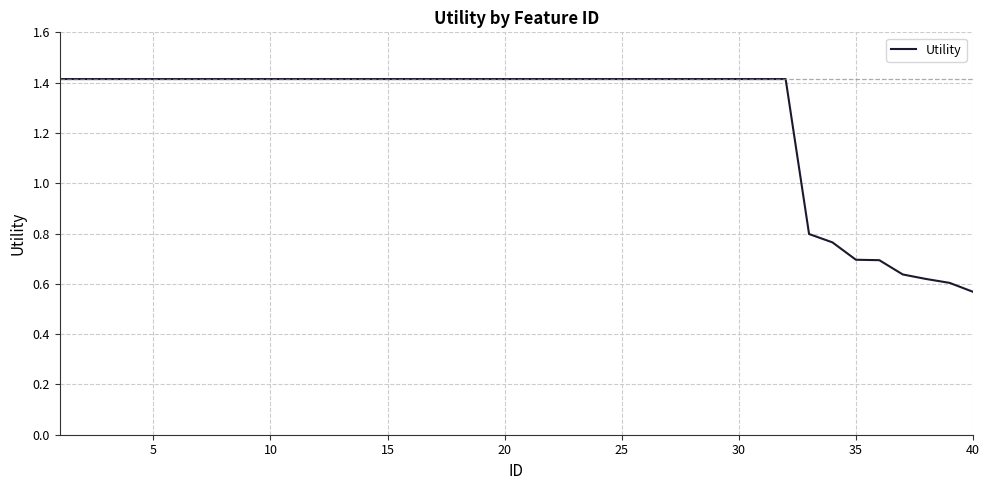

What is the maximum value shown in the chart?

1.4